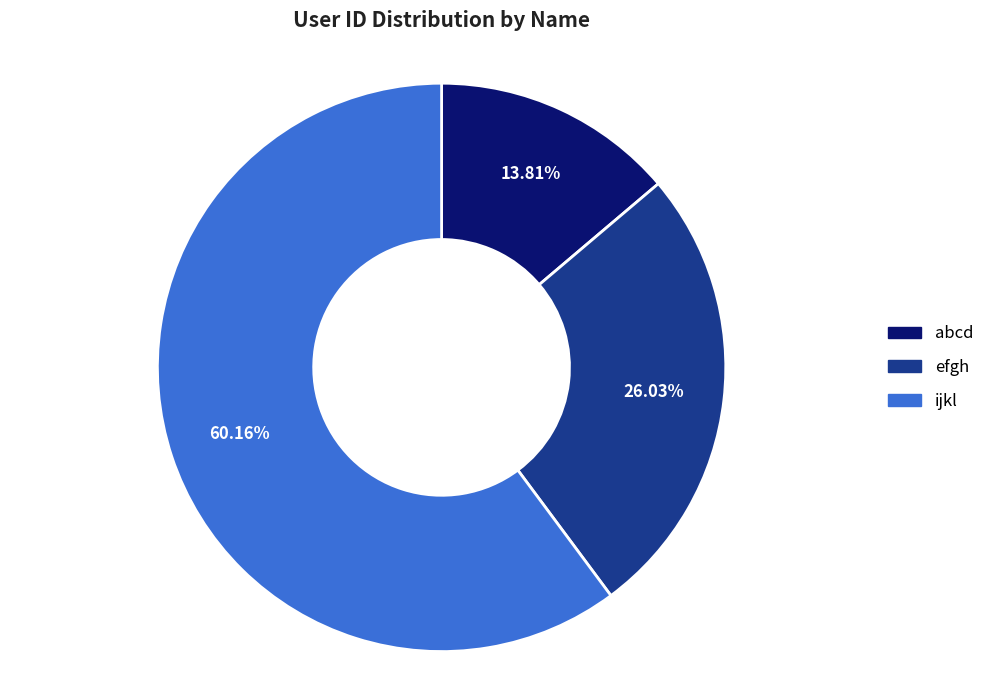

Count the number of slices in the pie.

3